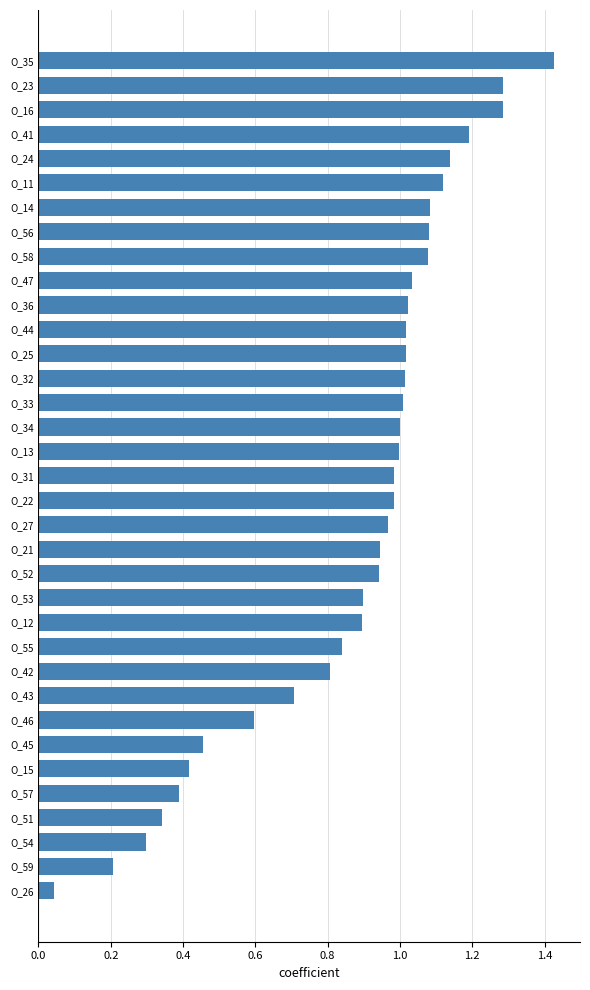

What is the sum of the values at O_31 and O_25?

2.0